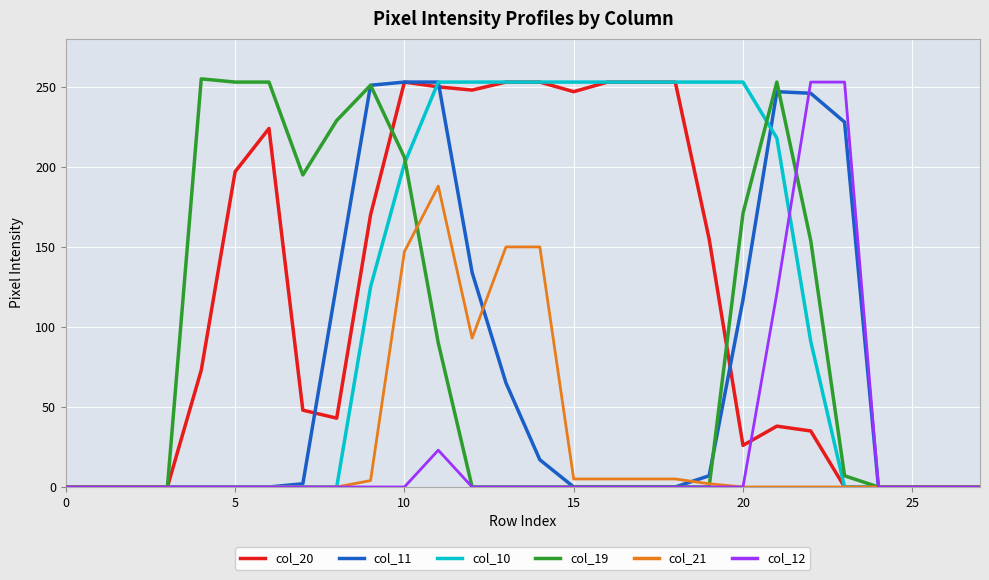

What is the greatest value displayed?

255